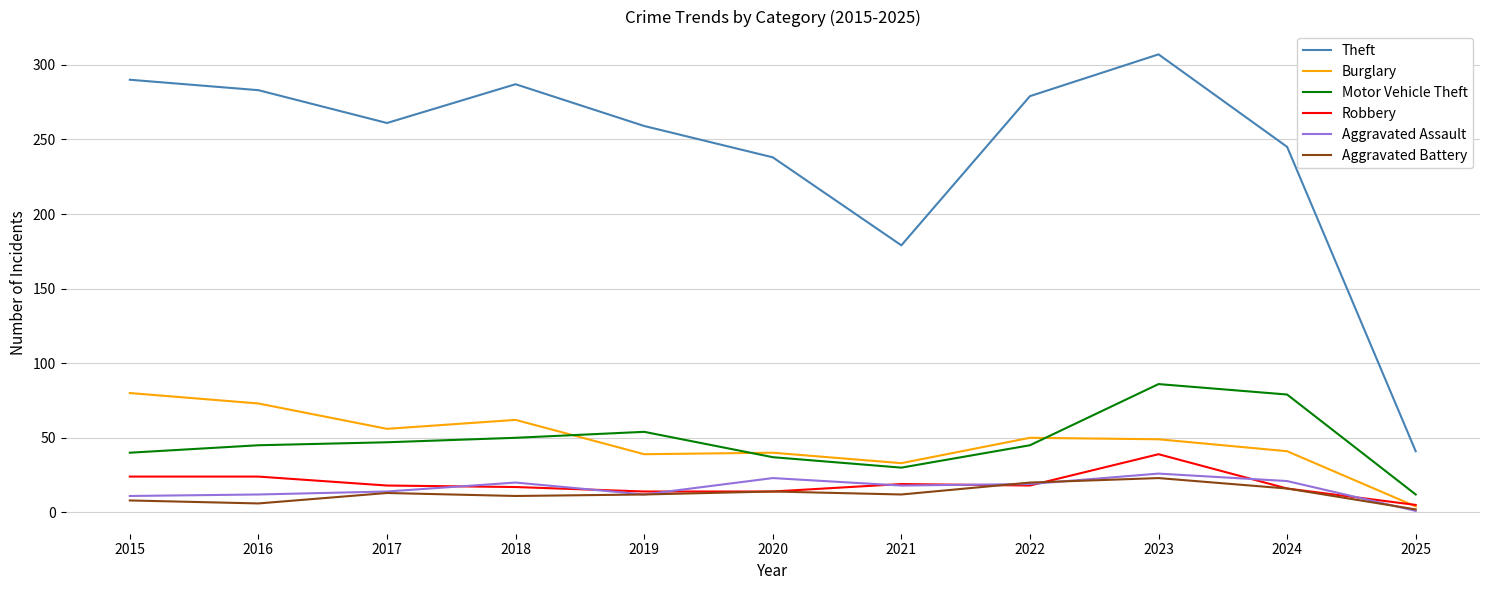

What value does the Theft series have at 2023, to the nearest 10?

310